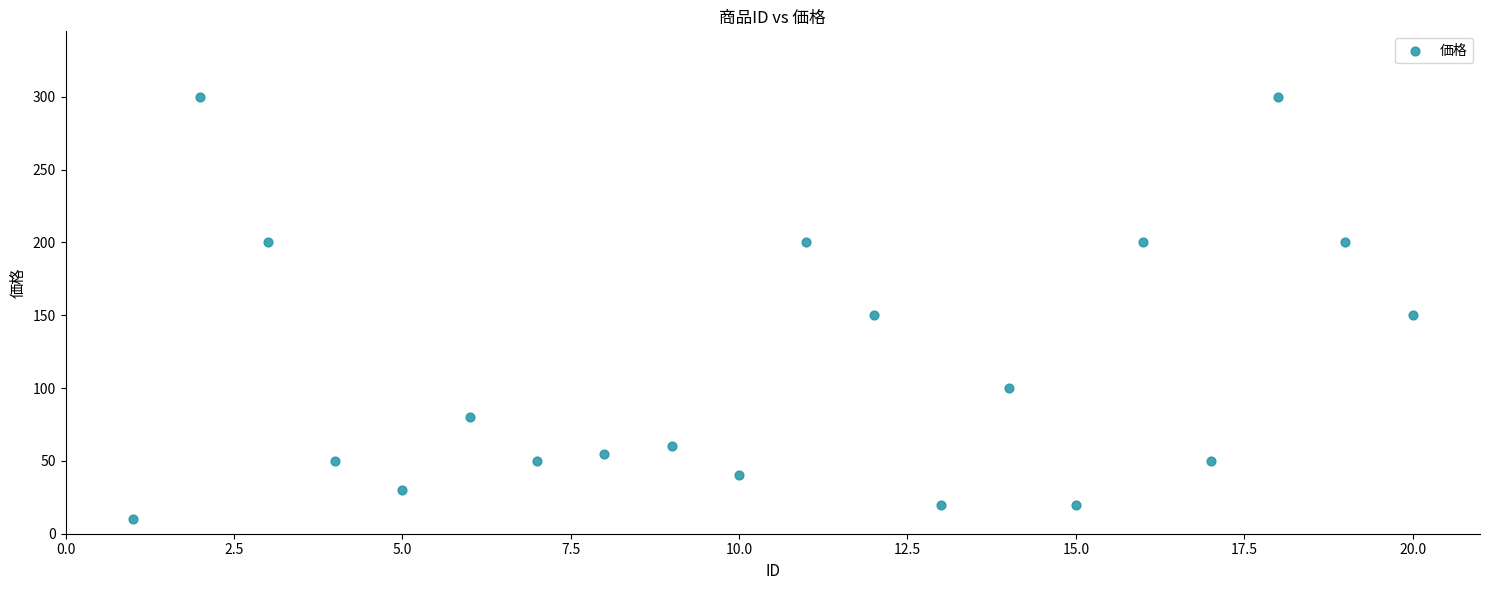

What is the range of X values (max minus min)?

19